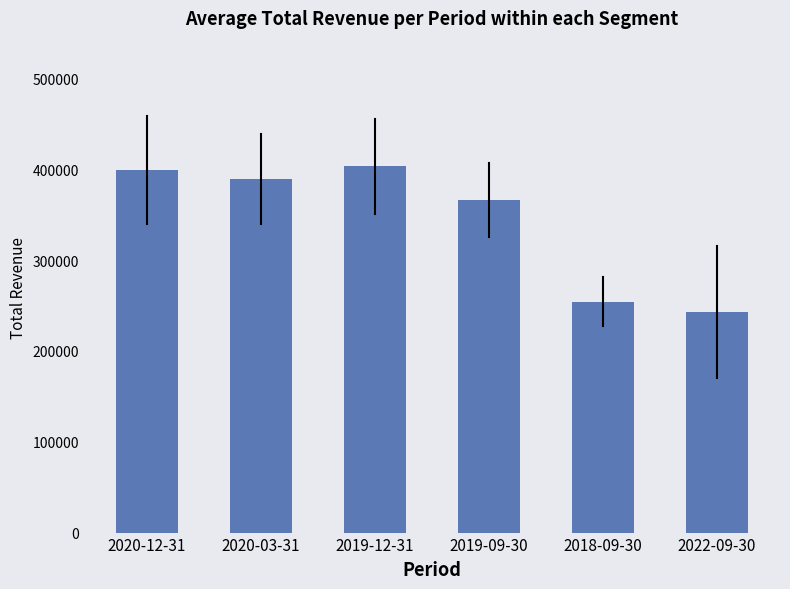

What is the change in value from 2020-12-31 to 2019-12-31?

+4000